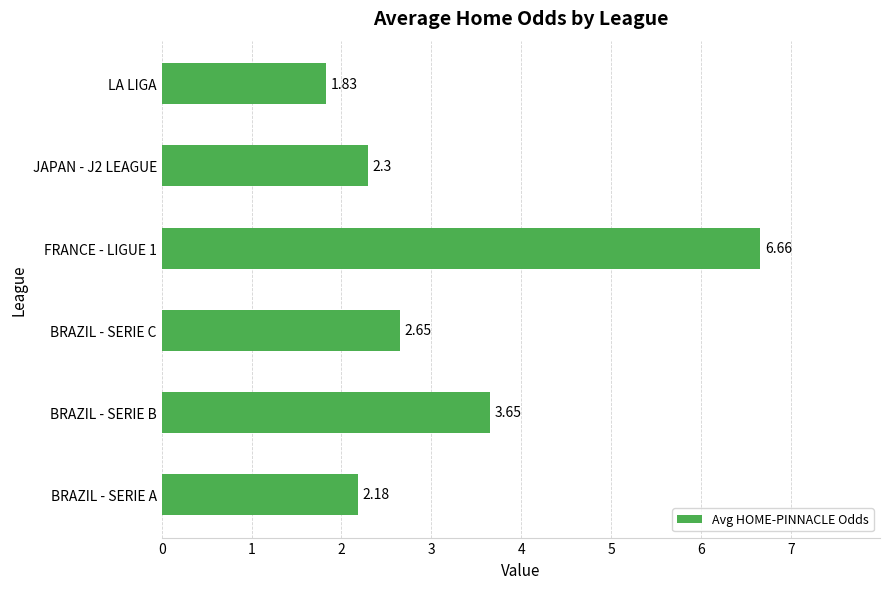

How many data points does each series have?

6